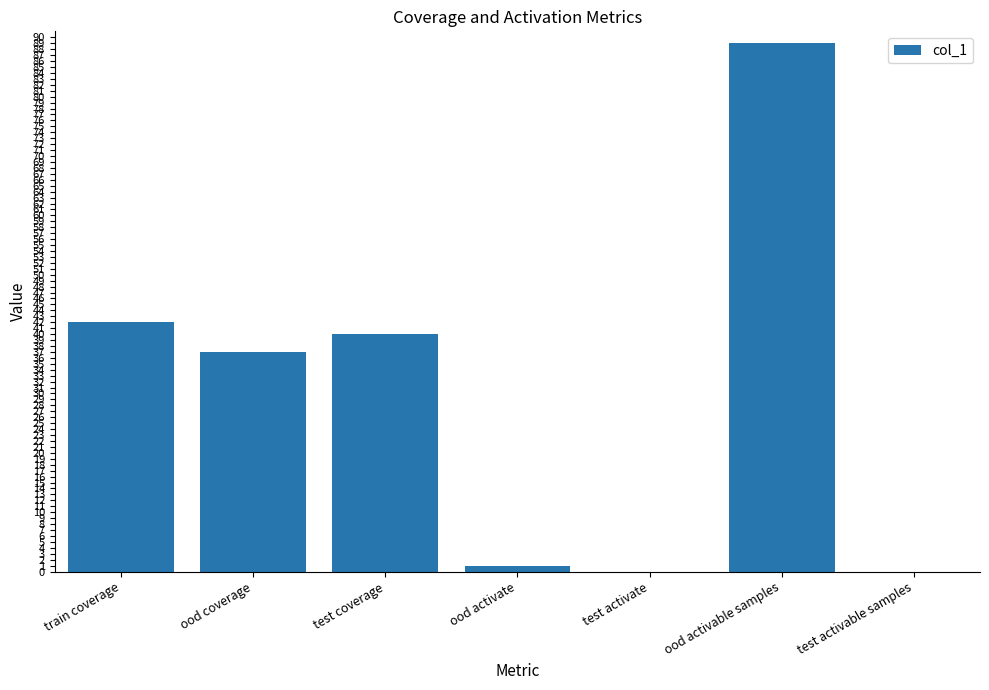

The value at ood coverage is 14. True or false?

False